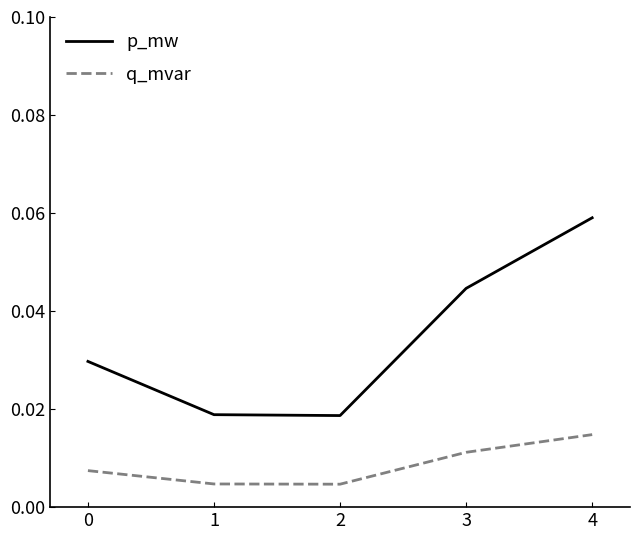

At which category does the chart reach its peak across all series?

4